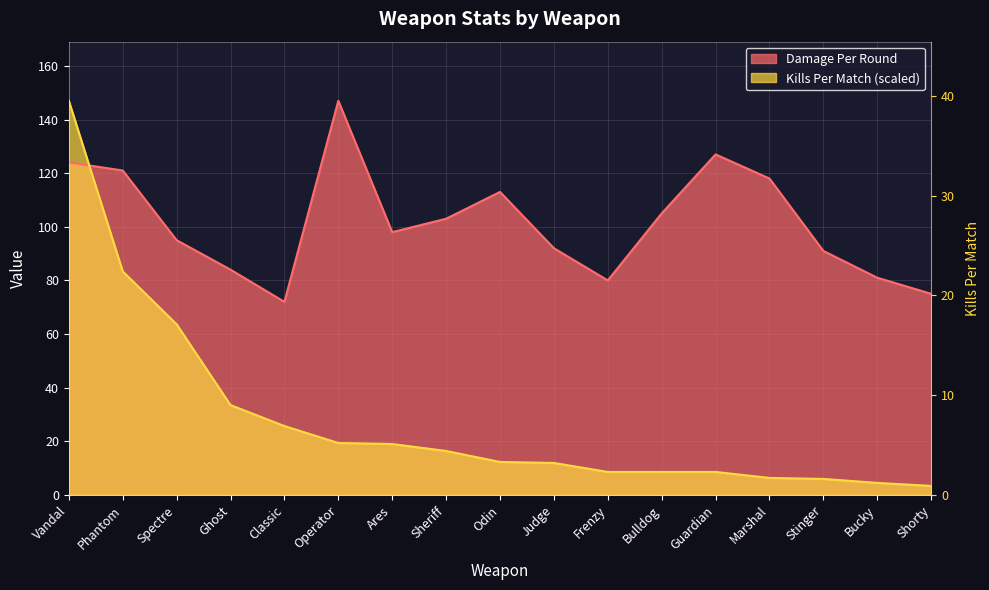

True or false: Kills Per Match has more than 2 interior local peaks.

False